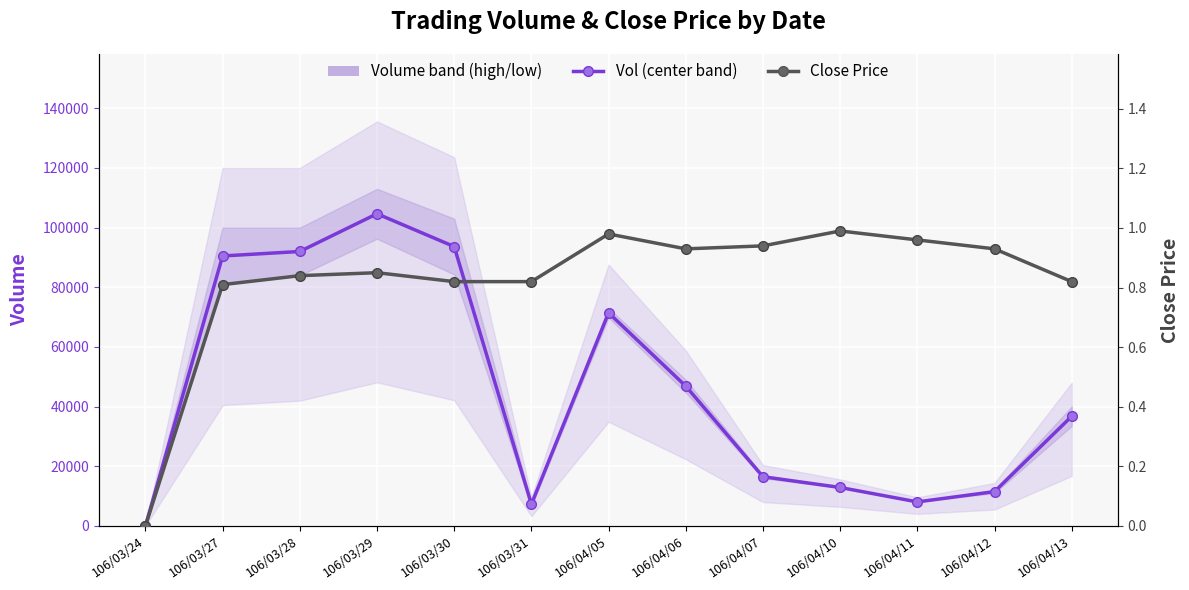

What is the maximum value shown in the chart?

104645.0